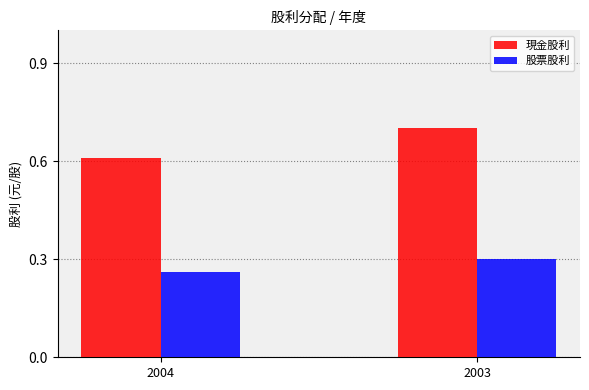

Are the bars horizontal?

No